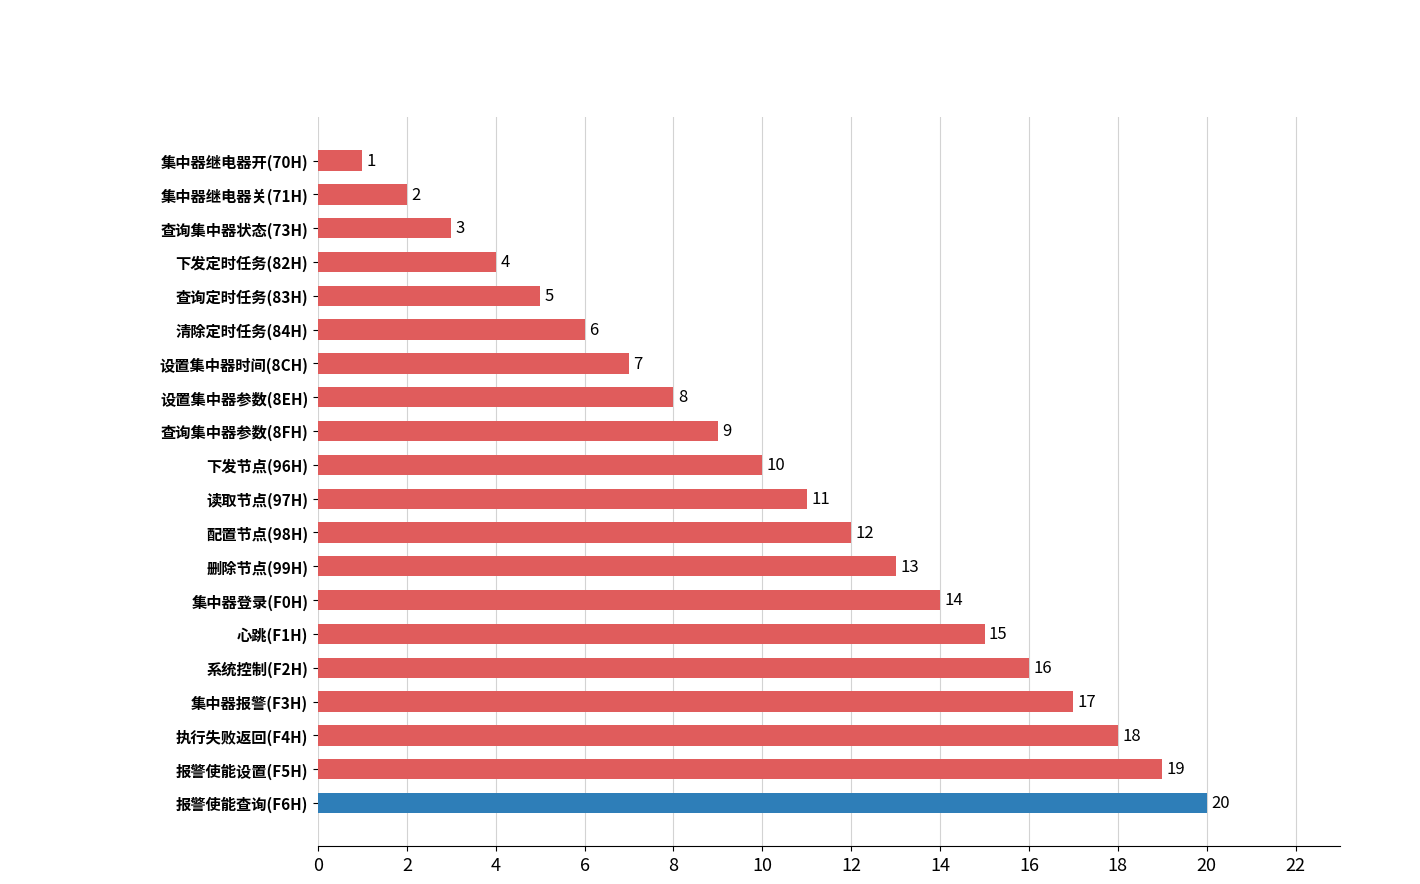

Which has a higher value, 报警使能查询(F6H) or 配置节点(98H)?

报警使能查询(F6H)